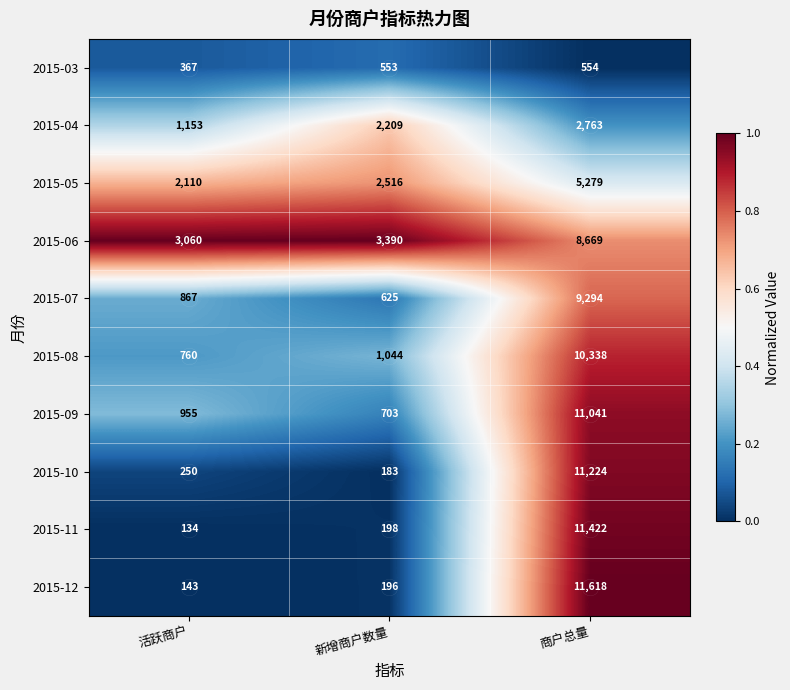

At which category is the sum across all series the highest?

商户总量